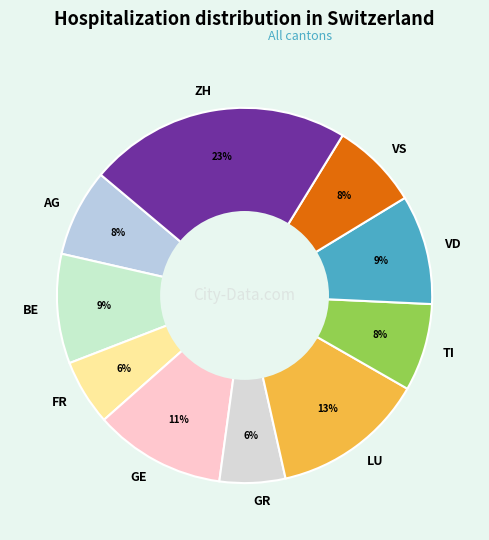

To the nearest percent, what is the difference between the largest and smallest slice percentages?

17%